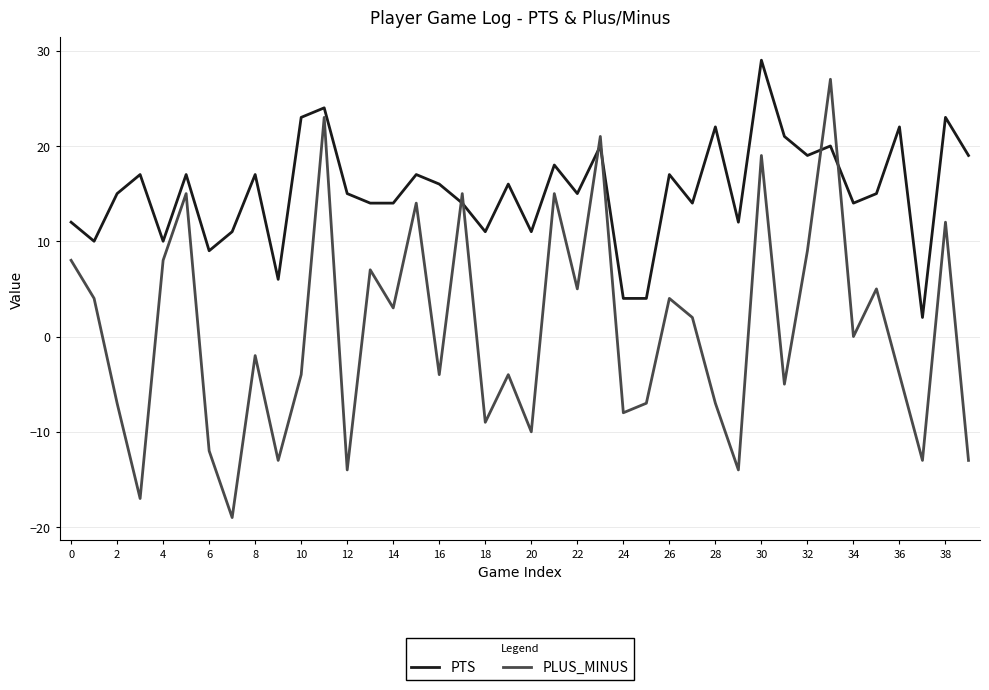

Rank the series by their maximum value, from highest to lowest.

PTS, PLUS_MINUS